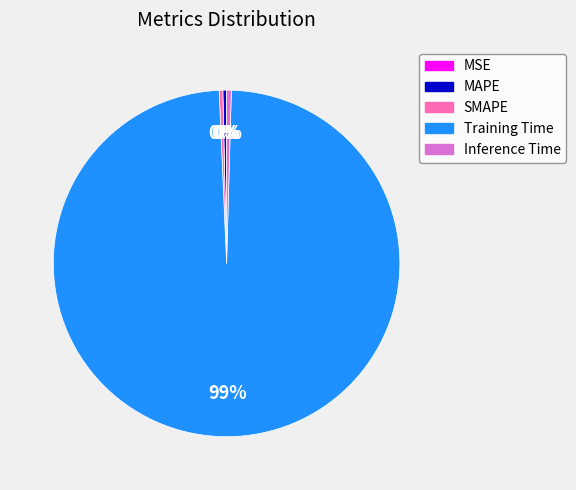

To the nearest percent, what is the average slice percentage?

20%